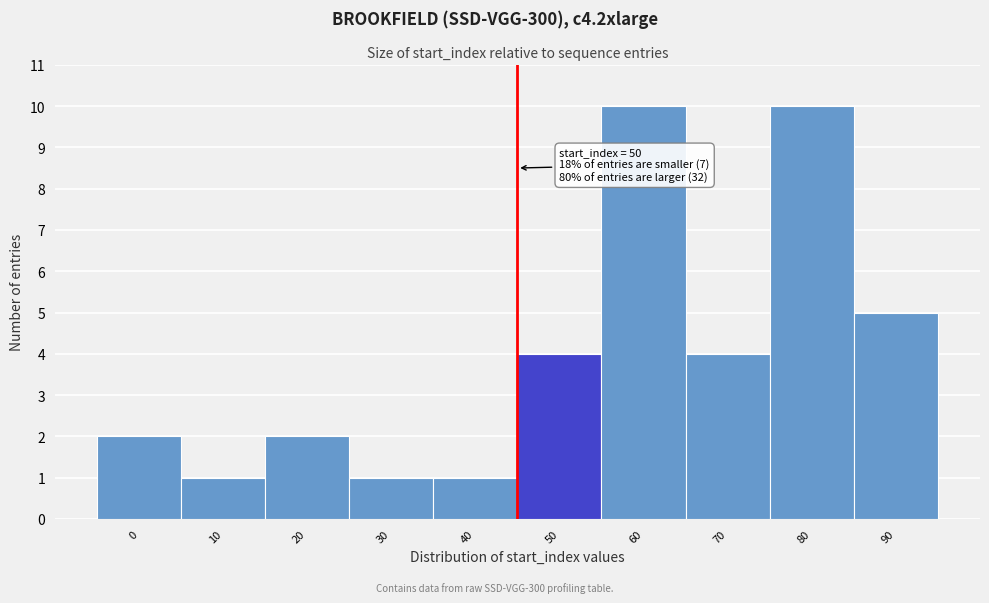

Reading right to left, list all the values displayed in this chart.

90=5	80=10	70=4	60=10	50=4	40=1	30=1	20=2	10=1	0=2